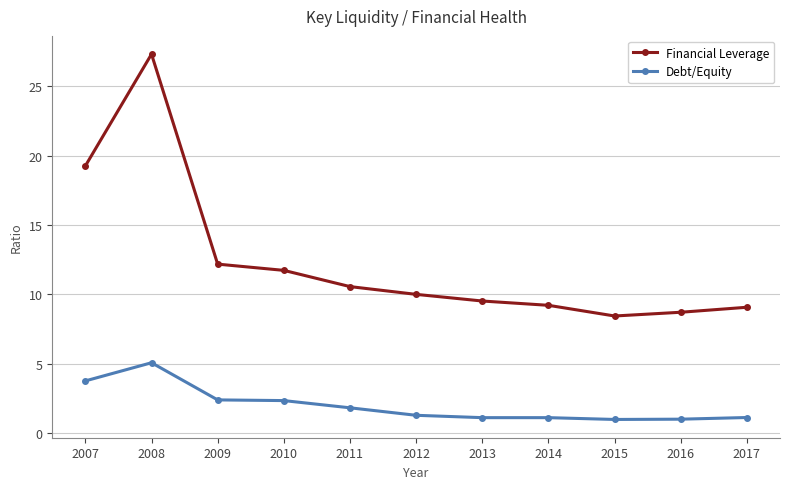

What is the average value of the Debt/Equity series?

2.0